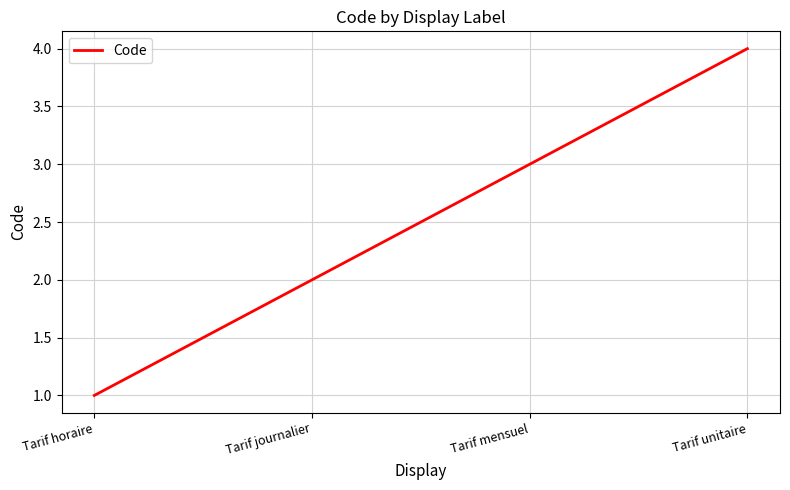

What value does the data have at Tarif unitaire?

4